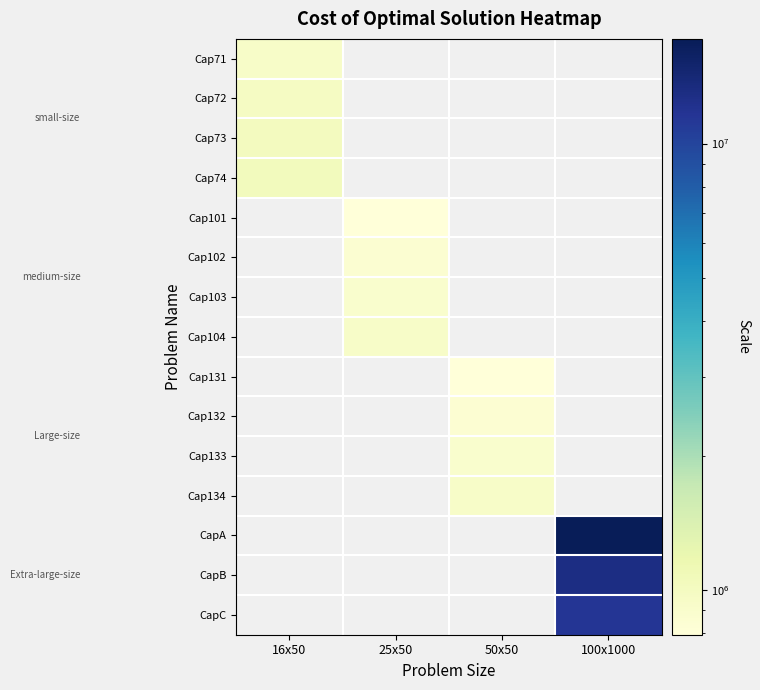

What is the spread (max minus min) of values at 16x50?

102361.2